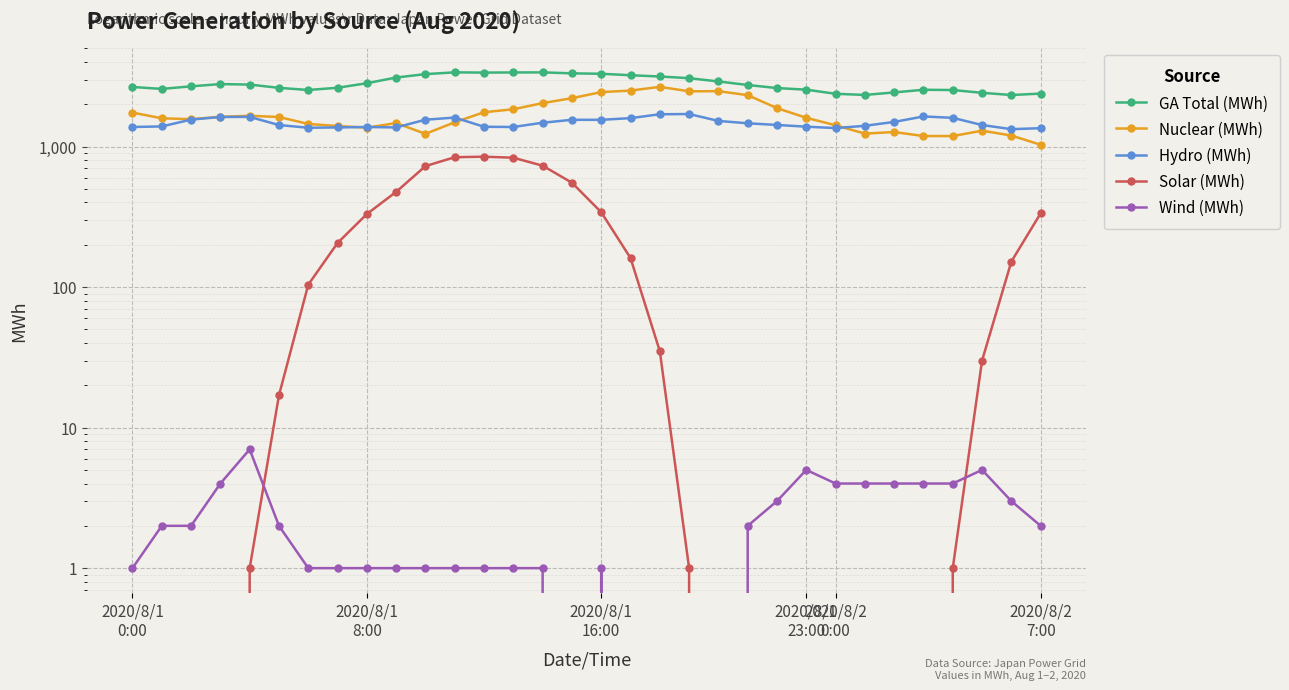

Does the chart display data point markers on the line(s)?

Yes